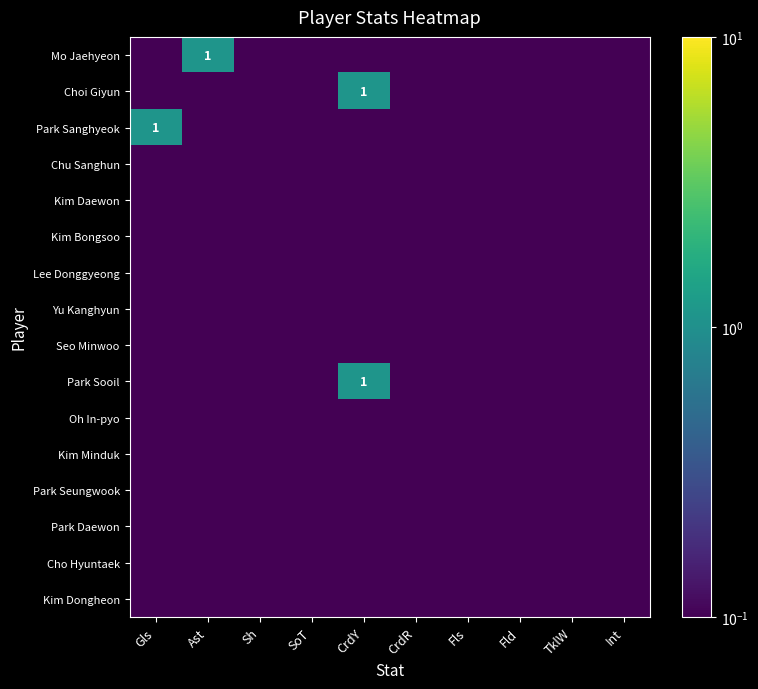

At how many categories does at least one series exceed 0?

10